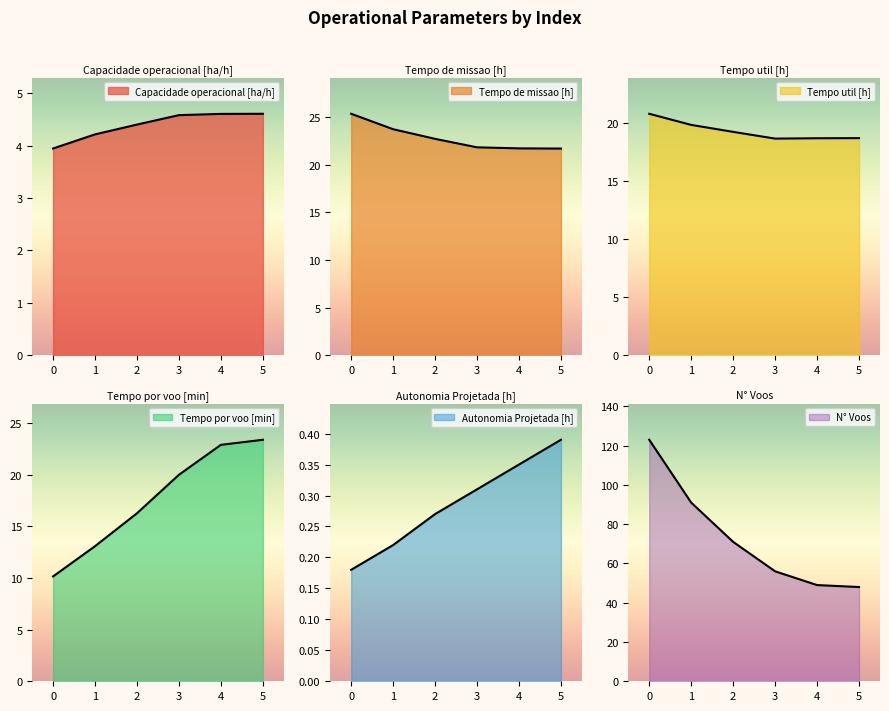

What is the difference between the highest and lowest values at 2?

70.7